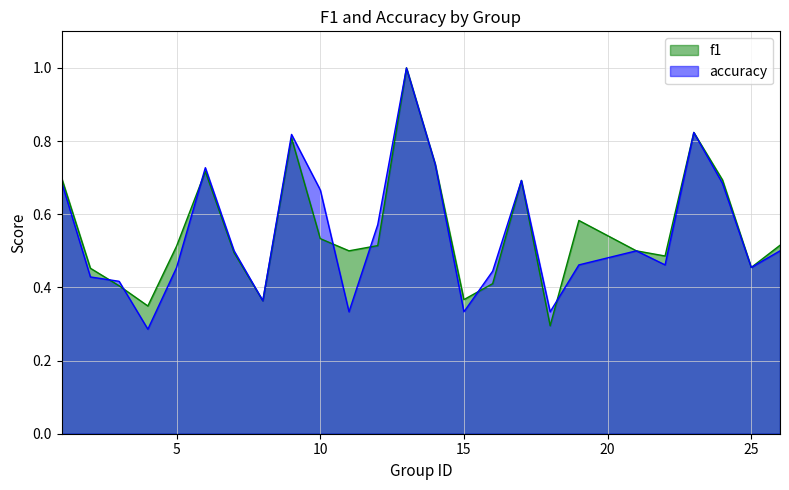

What value does the f1 series have at 9?

0.8